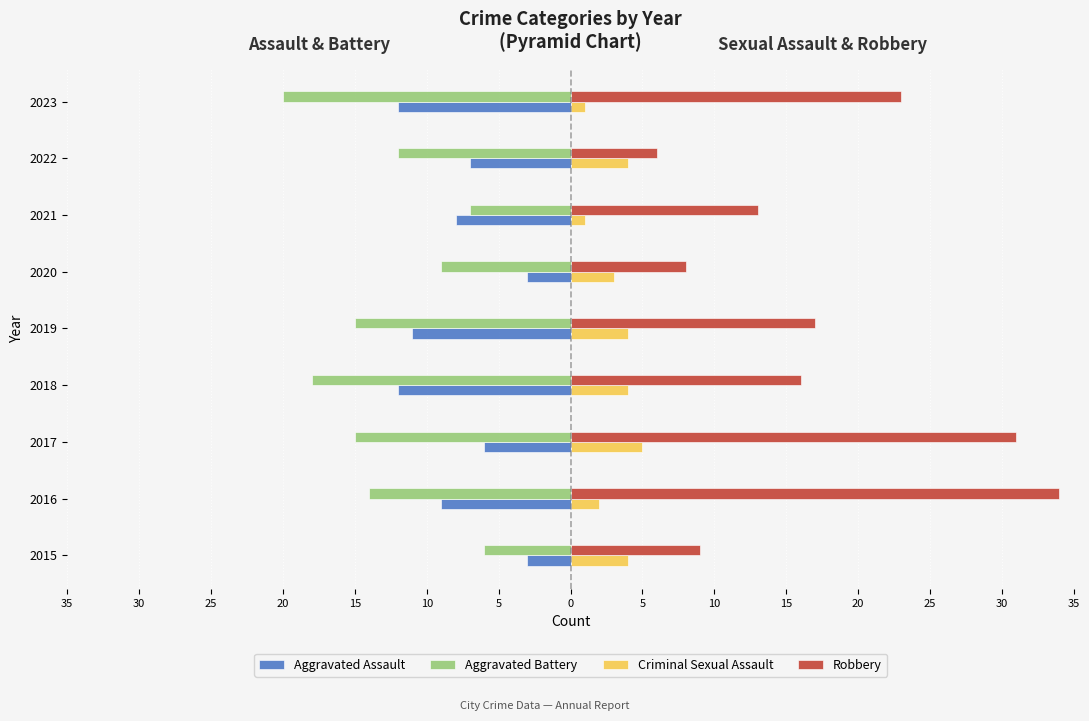

What are all the series names shown in the legend?

Aggravated Assault, Aggravated Battery, Criminal Sexual Assault, Robbery